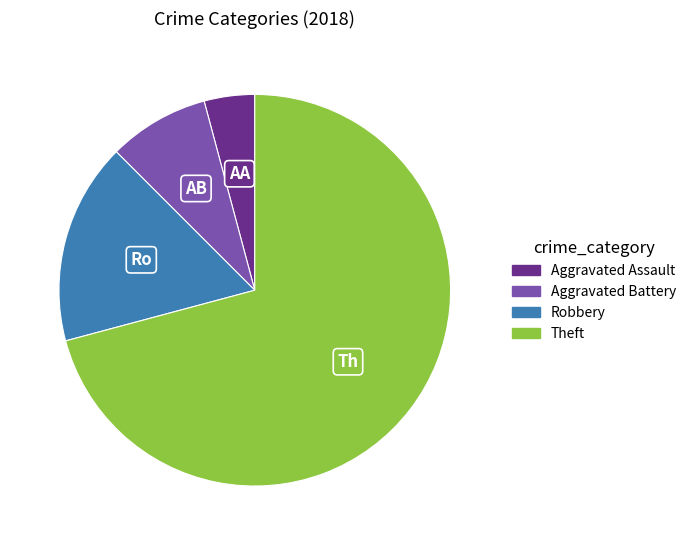

Is there any slice that represents more than half of the pie?

Yes